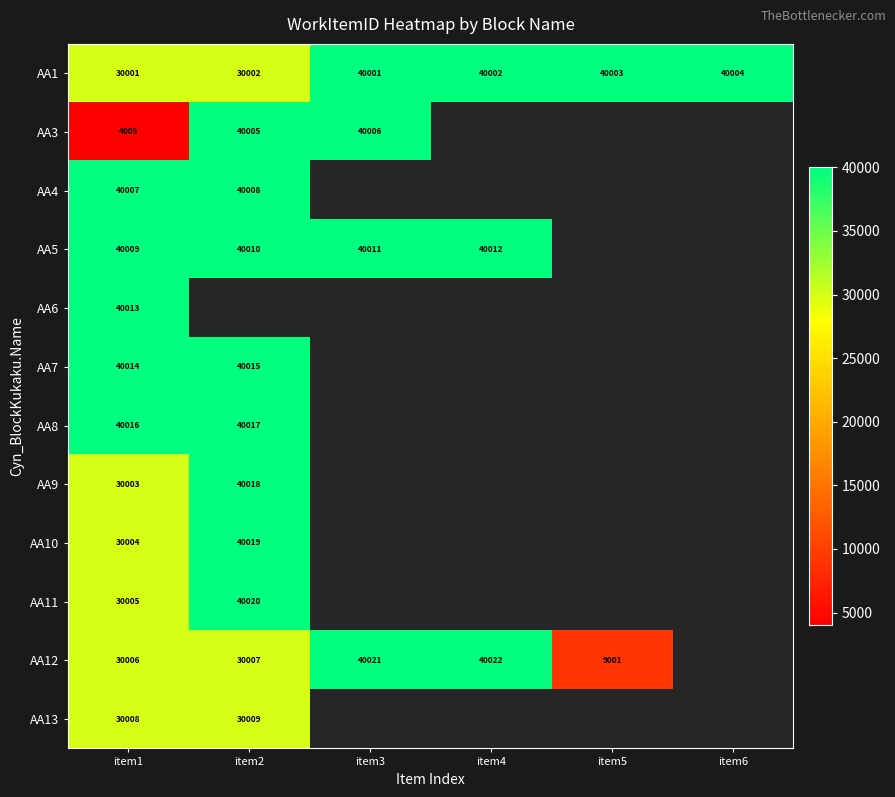

At which category does the chart reach its minimum across all series?

item1